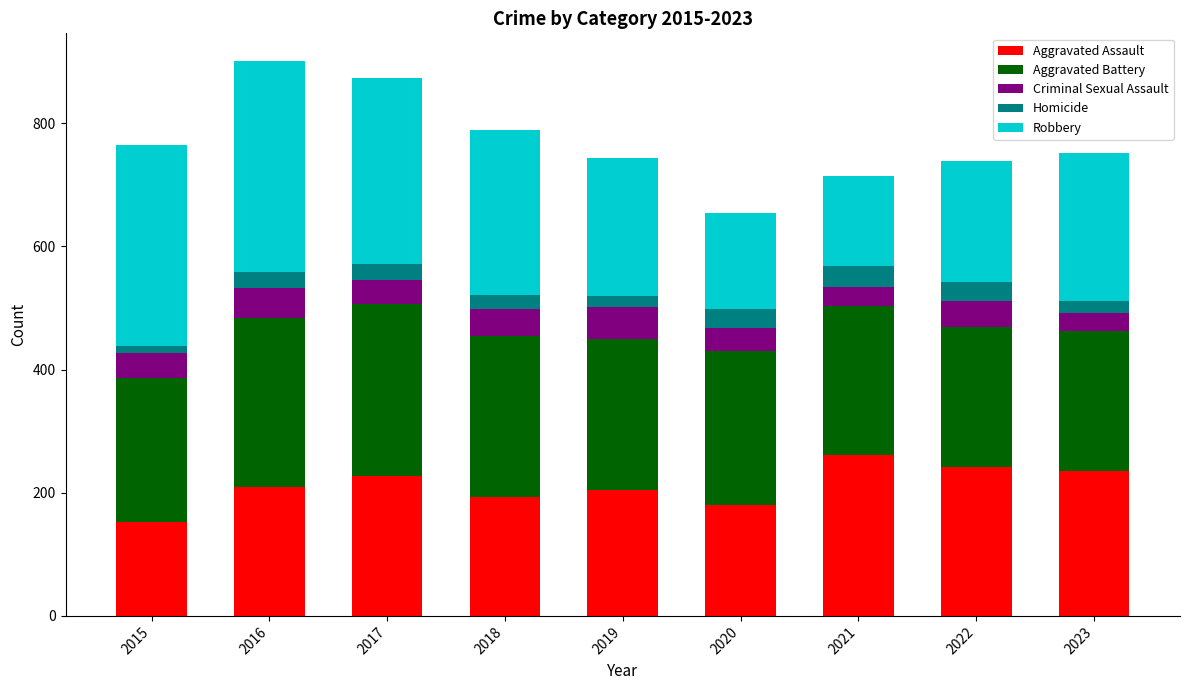

True or false: Aggravated Assault has a value of 209 at 2016.

True